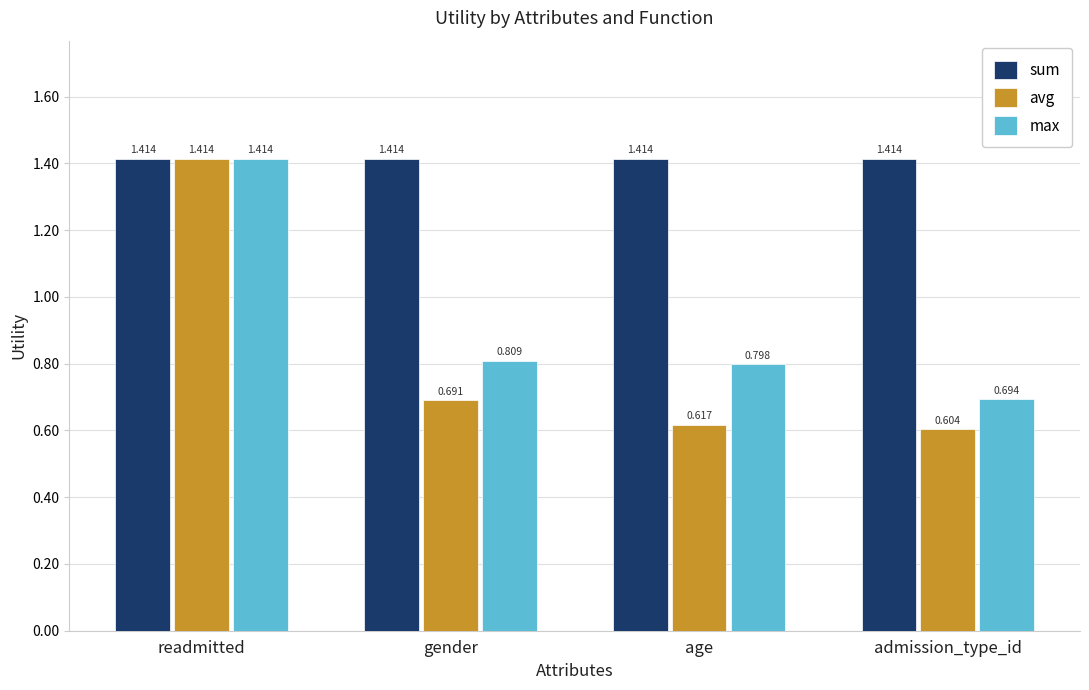

At gender, list the series in order from largest to smallest.

sum, max, avg